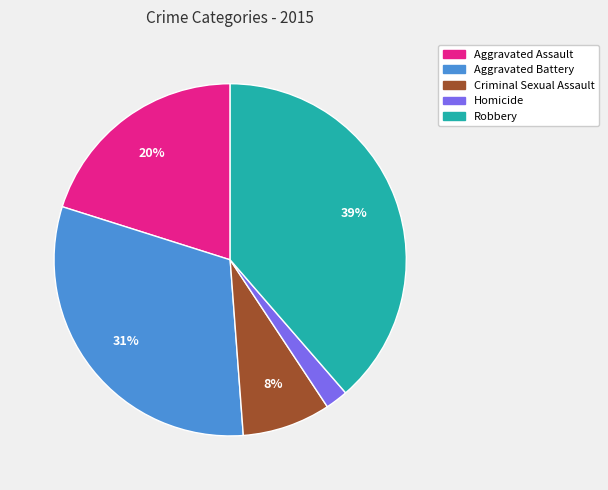

True or false: Aggravated Assault accounts for 20% of the total.

True